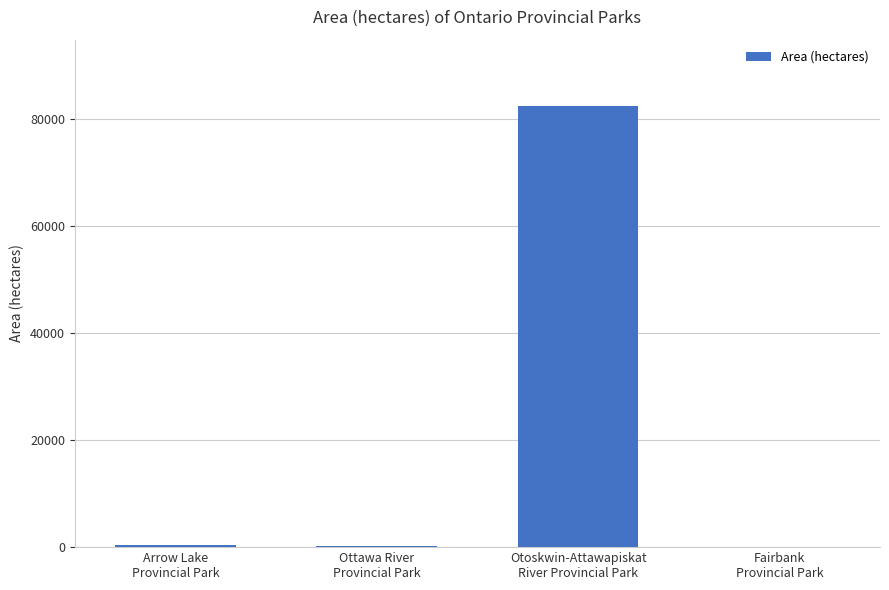

What is the greatest value displayed?

82529.0